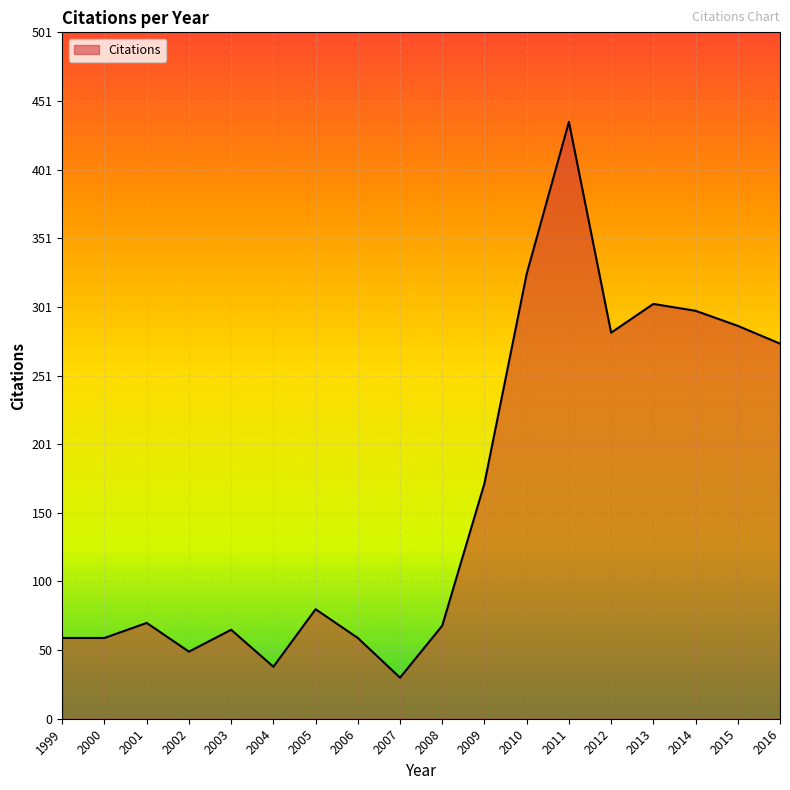

What is the approximate value at 2000?

59